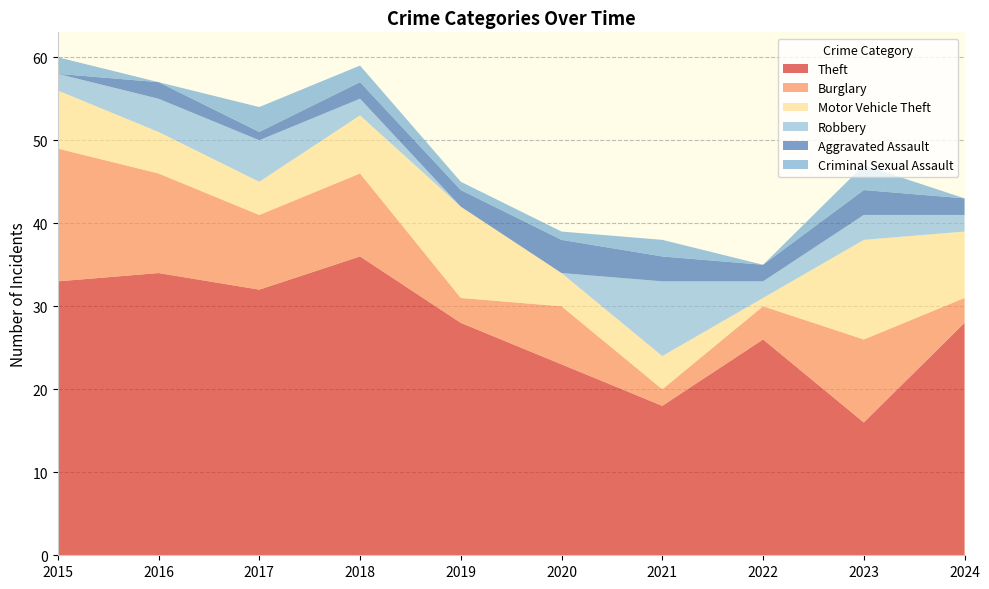

Reading right to left, transcribe all the data shown in this chart.

Theft: 28	16	26	18	23	28	36	32	34	33
Burglary: 3	10	4	2	7	3	10	9	12	16
Motor Vehicle Theft: 8	12	1	4	4	11	7	4	5	7
Robbery: 2	3	2	9	0	0	2	5	4	2
Aggravated Assault: 2	3	2	3	4	2	2	1	2	0
Criminal Sexual Assault: 0	3	0	2	1	1	2	3	0	2